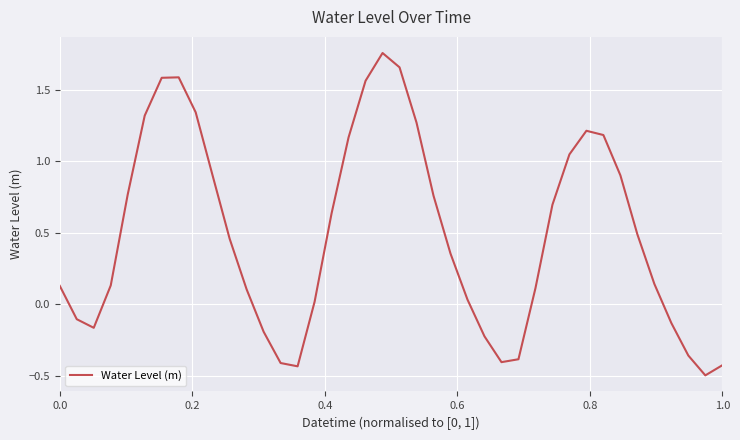

What is the minimum value shown in the chart?

-0.5